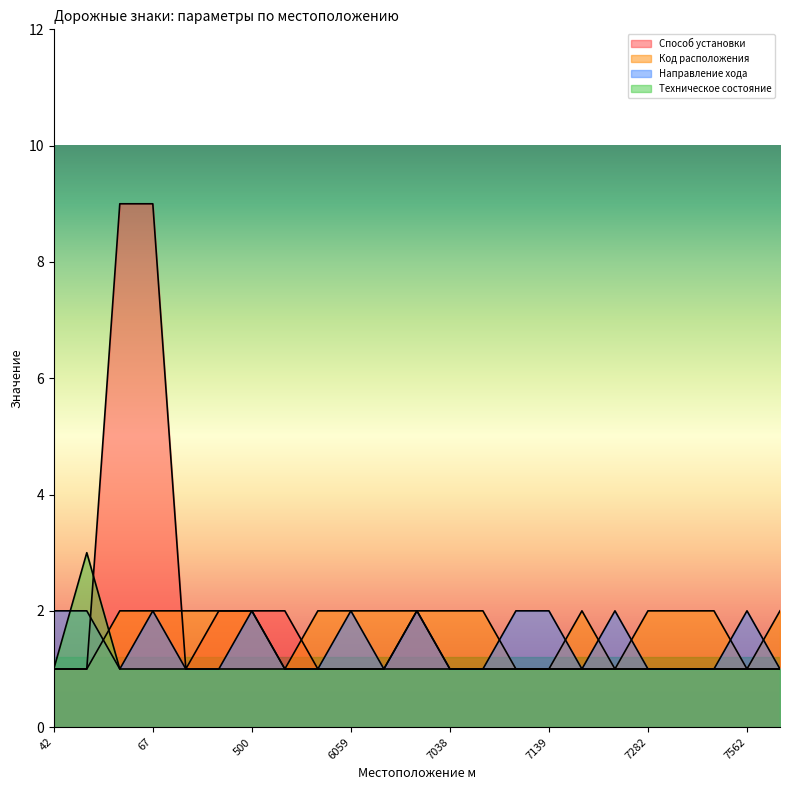

The value of Направление хода at 7562 is 0. True or false?

False